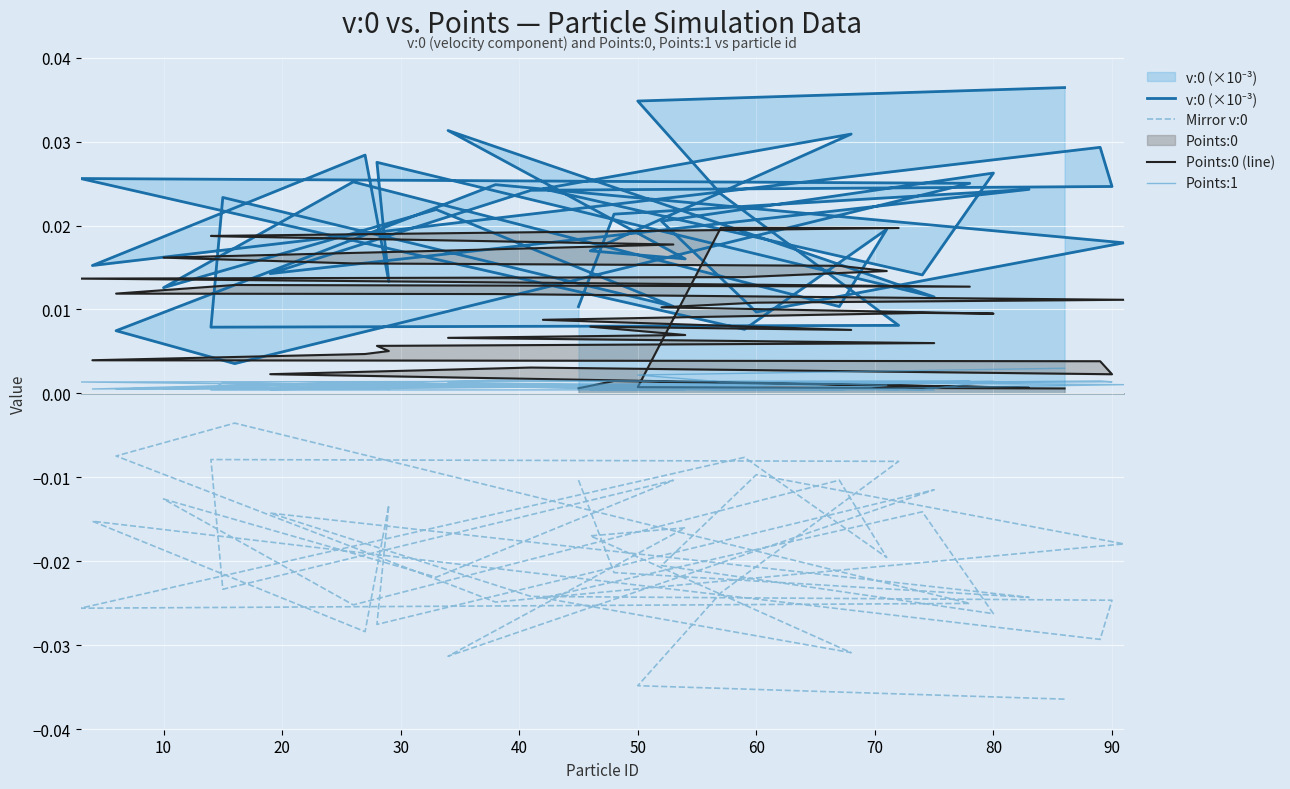

Where is the first local minimum for Mirror v:0?

20